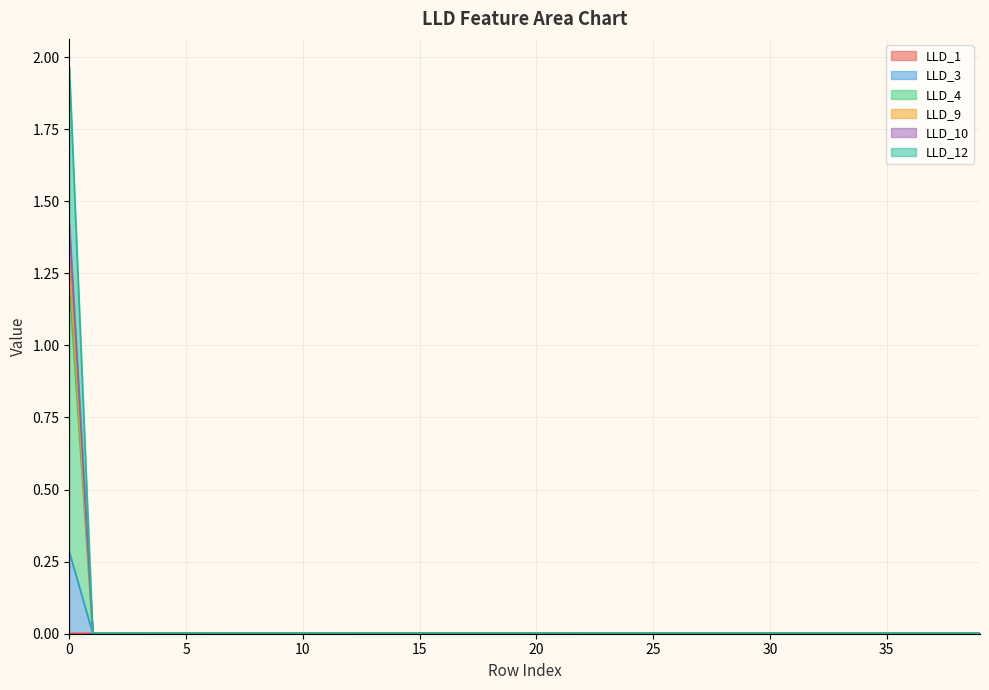

At which label is LLD_12 closest to 0?

1